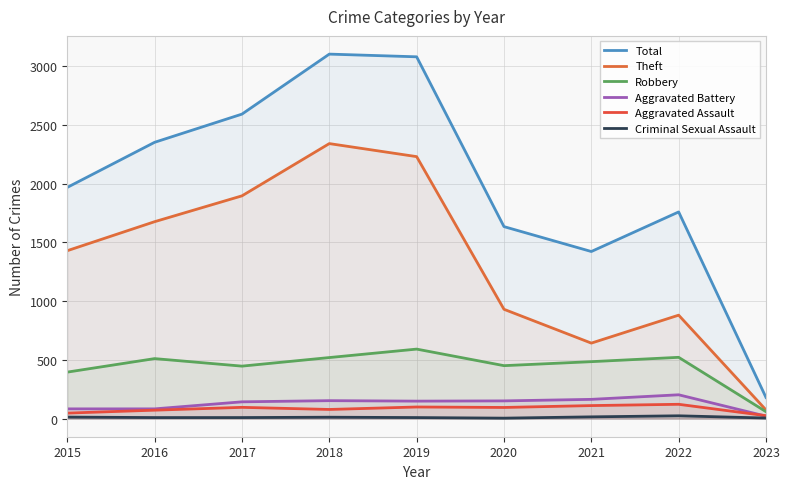

The value of Criminal Sexual Assault at 2020 is 5. True or false?

False